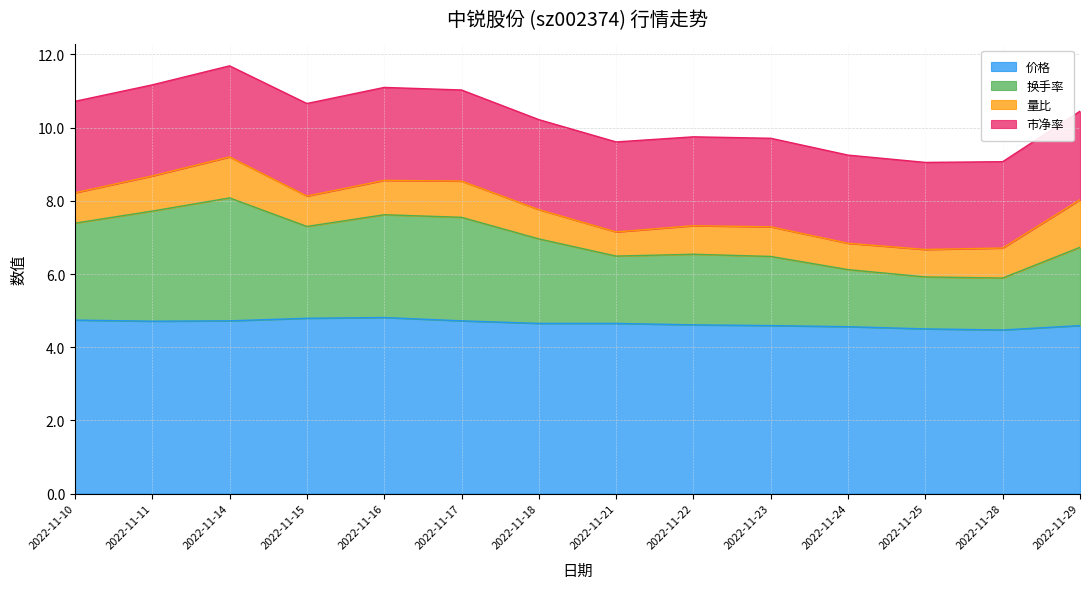

True or false: 价格 has a value of 4.6 at 2022-11-22.

True